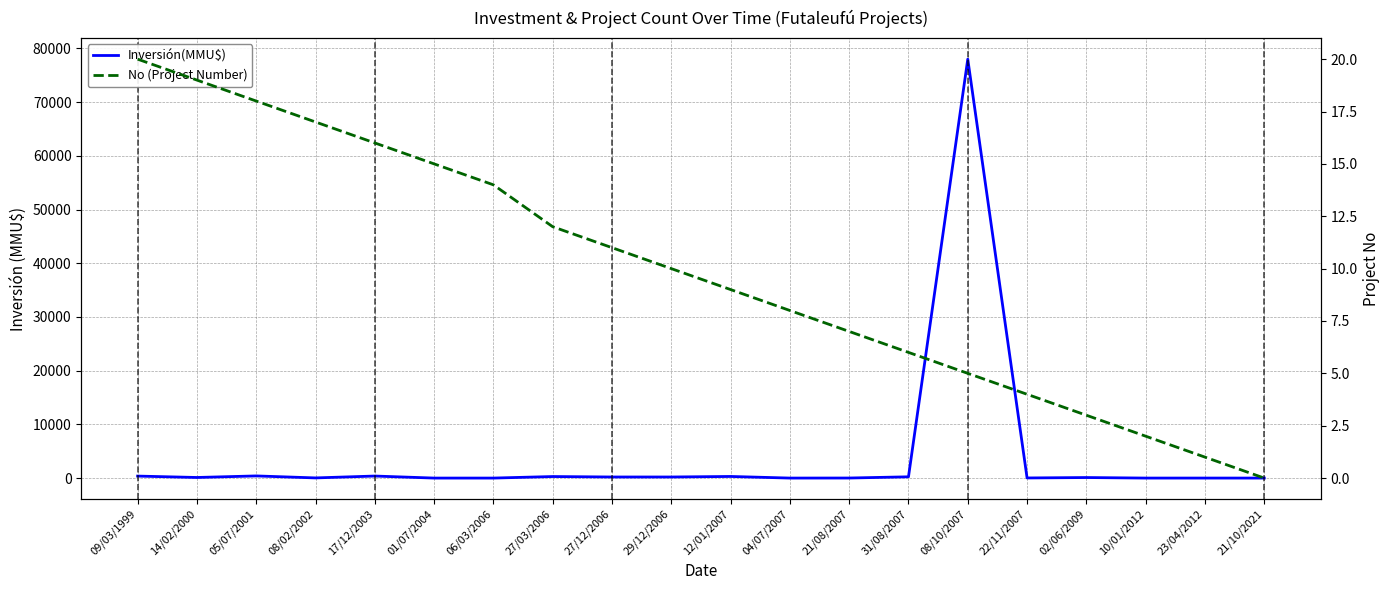

Reading left to right, what are all the values shown in this chart?

Inversión(MMU$): 09/03/1999=370	14/02/2000=110	05/07/2001=400	08/02/2002=30	17/12/2003=378	01/07/2004=0	06/03/2006=0	27/03/2006=285	27/12/2006=200	29/12/2006=200	12/01/2007=300	04/07/2007=0	21/08/2007=10	31/08/2007=234	08/10/2007=78000	22/11/2007=22	02/06/2009=100	10/01/2012=0	23/04/2012=2	21/10/2021=0
No (Project Number): 09/03/1999=20	14/02/2000=19	05/07/2001=18	08/02/2002=17	17/12/2003=16	01/07/2004=15	06/03/2006=14	27/03/2006=12	27/12/2006=11	29/12/2006=10	12/01/2007=9	04/07/2007=8	21/08/2007=7	31/08/2007=6	08/10/2007=5	22/11/2007=4	02/06/2009=3	10/01/2012=2	23/04/2012=1	21/10/2021=0